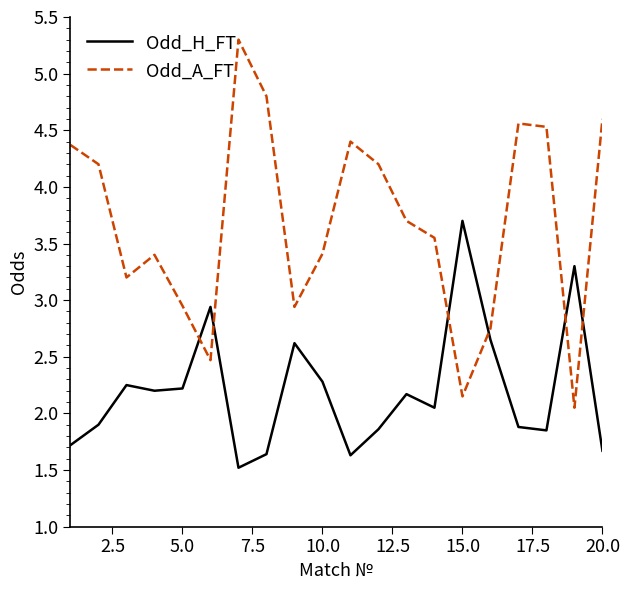

What is the highest value of the Odd_A_FT series?

5.3